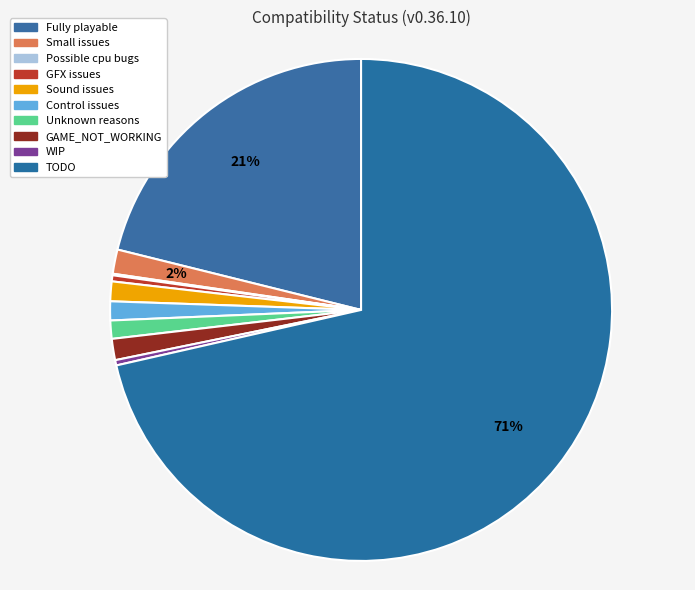

Count the number of slices in the pie.

10